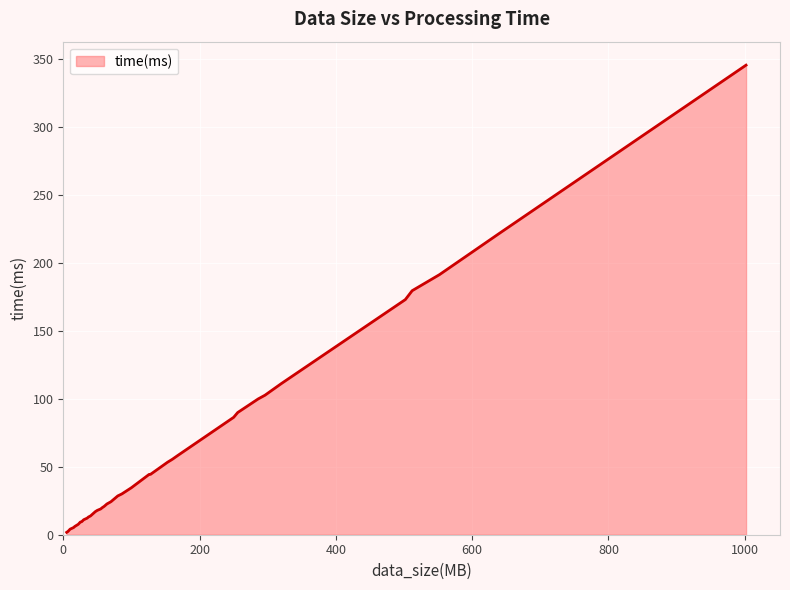

Does the chart display data point markers on the line(s)?

No